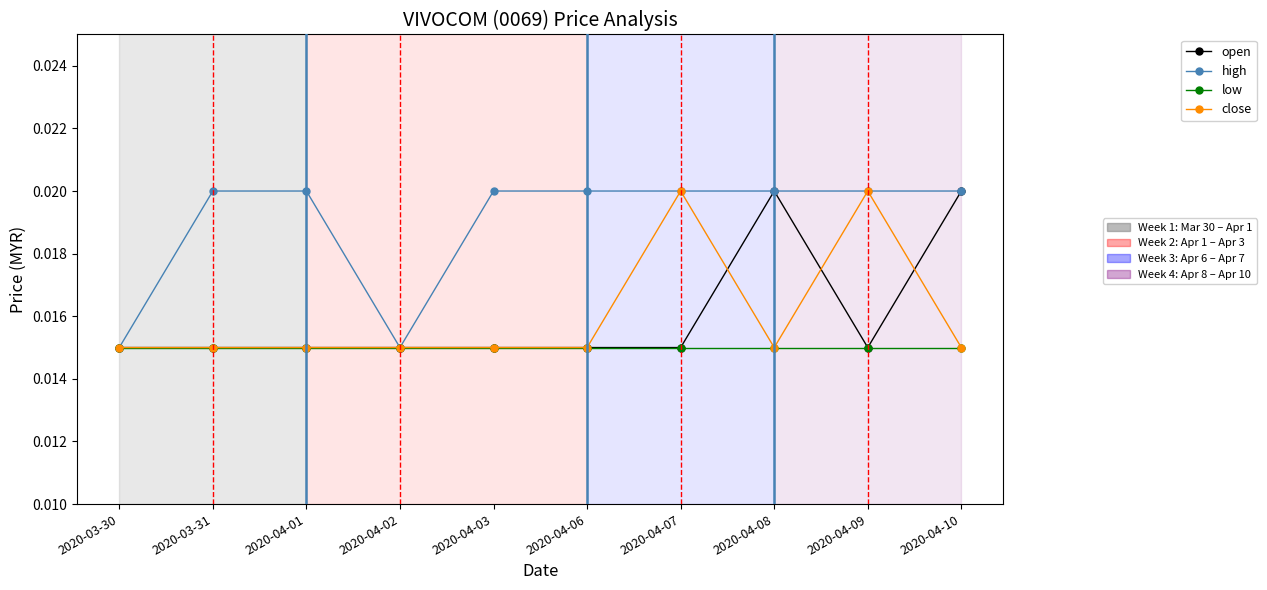

Is this an area chart (filled region under the line)?

No